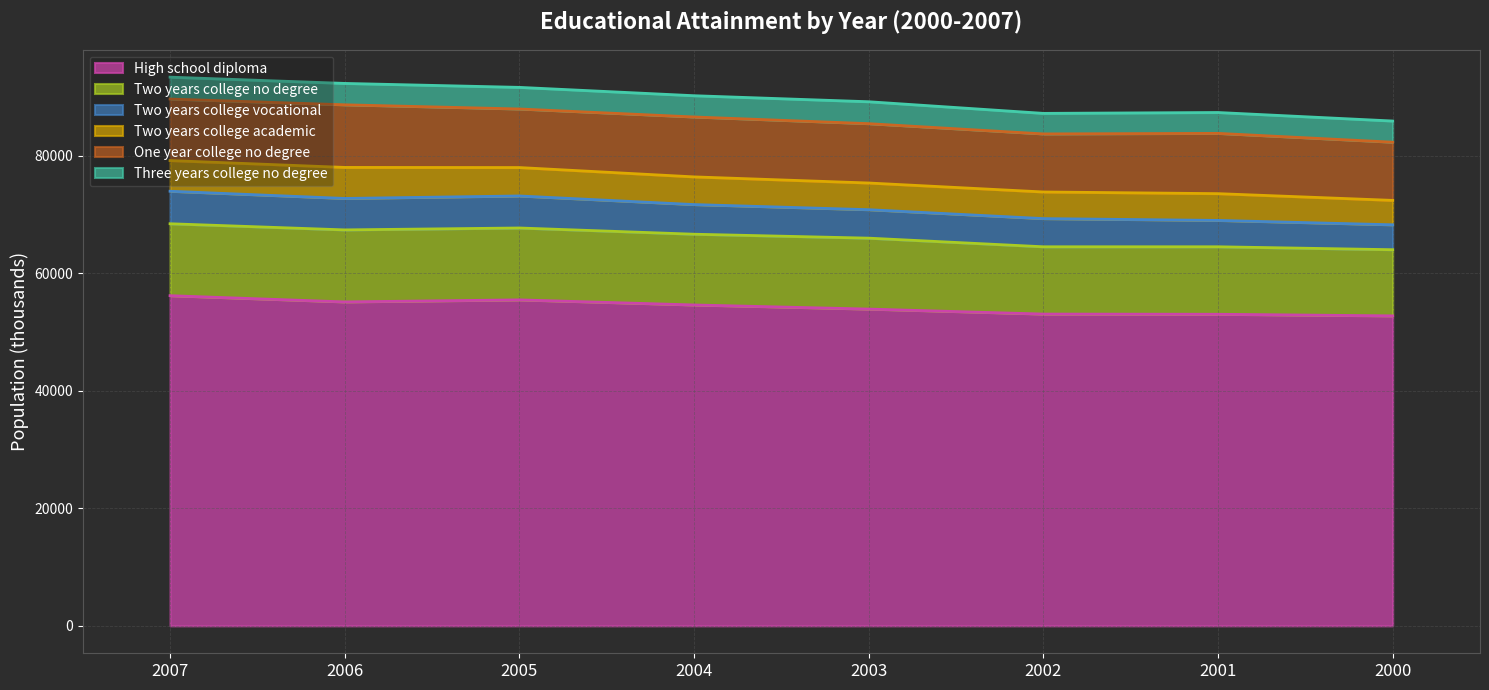

Does the chart display data point markers on the line(s)?

No